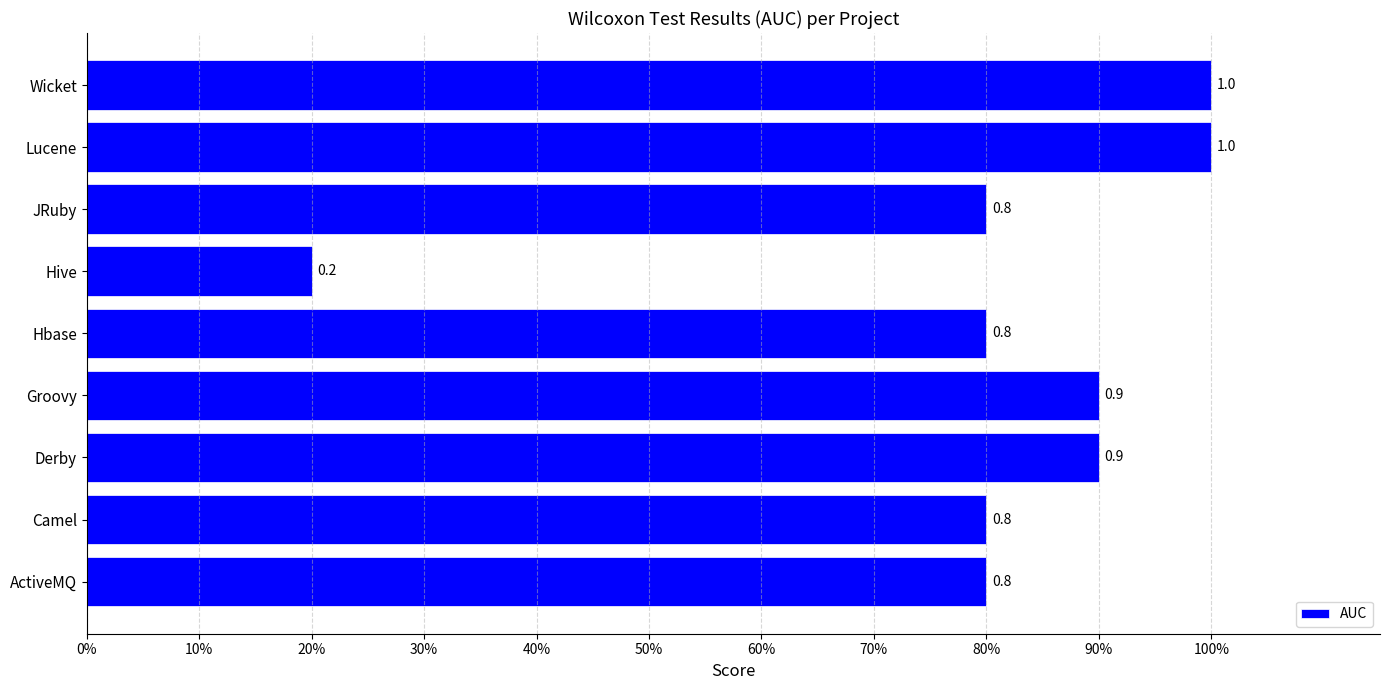

At which label is the value closest to 0?

Hive